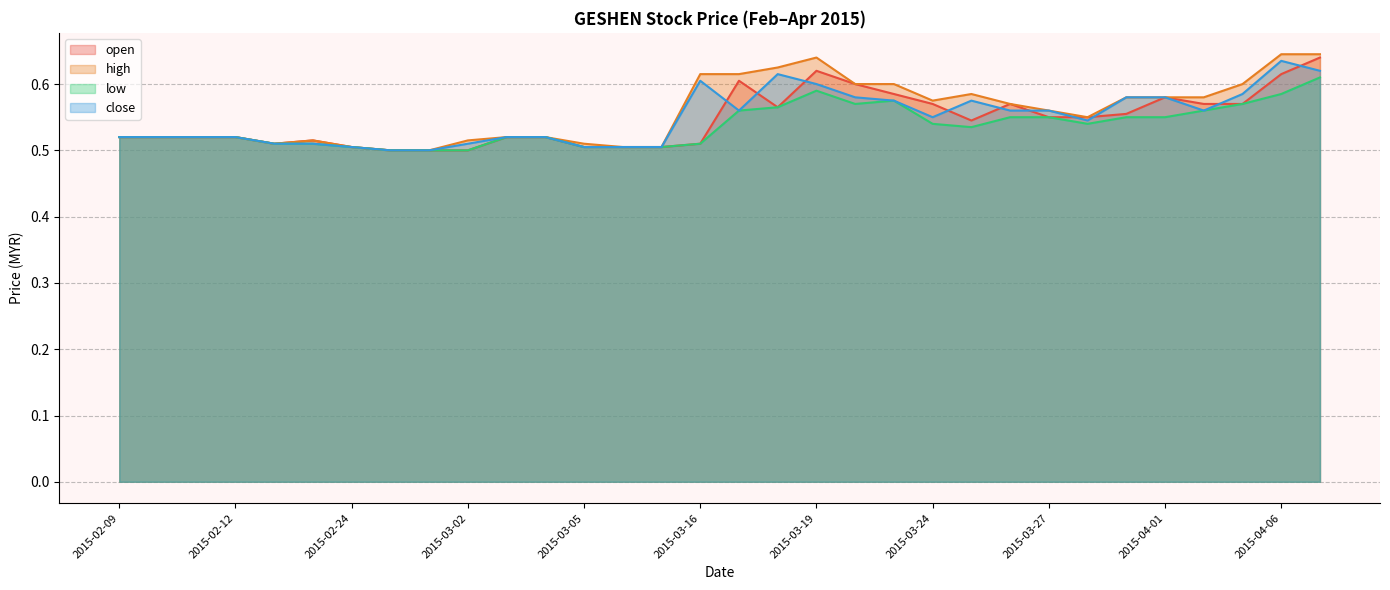

What is the difference between the maximum and second lowest values in the high series?

0.1